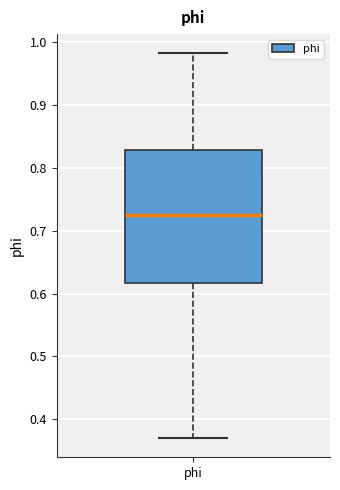

Where does the upper whisker of the box for phi end on the y-axis? The values are not printed on the chart, so give them approximately, as read against the axis.

0.98